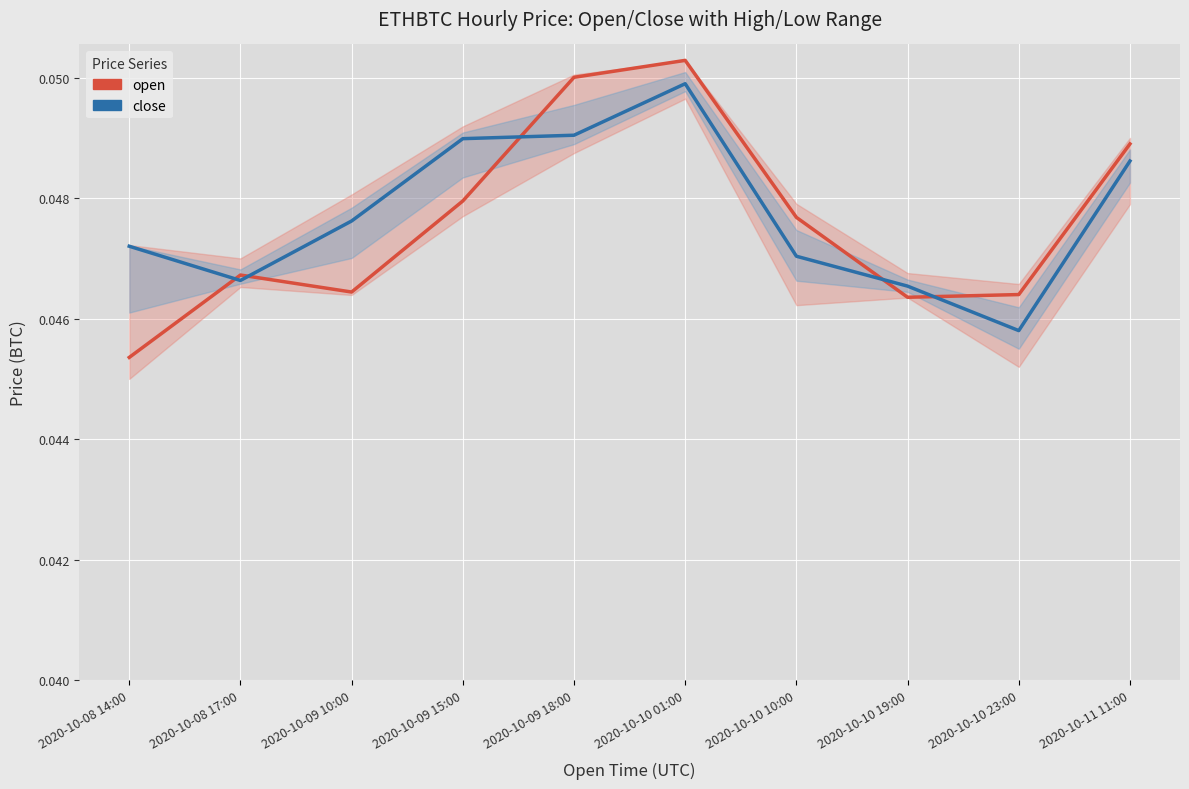

How many times do close and open cross each other?

5